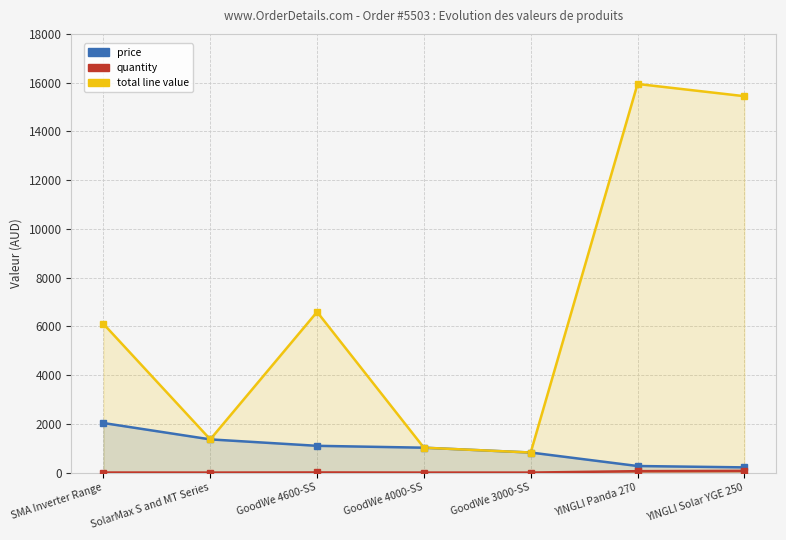

At how many categories does at least one series exceed 180?

7